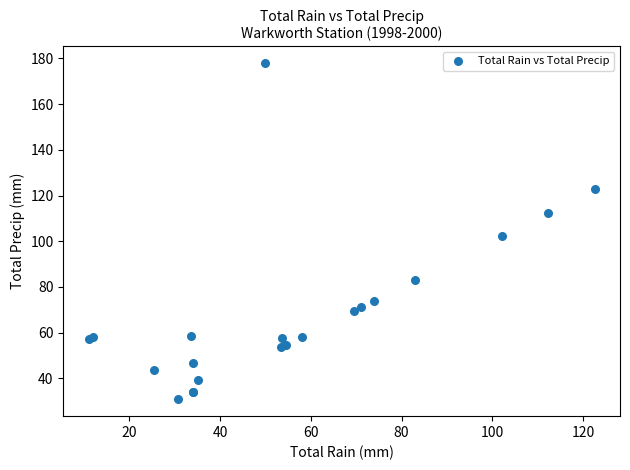

What Y value in the scatter plot is closest to 104?

102.1